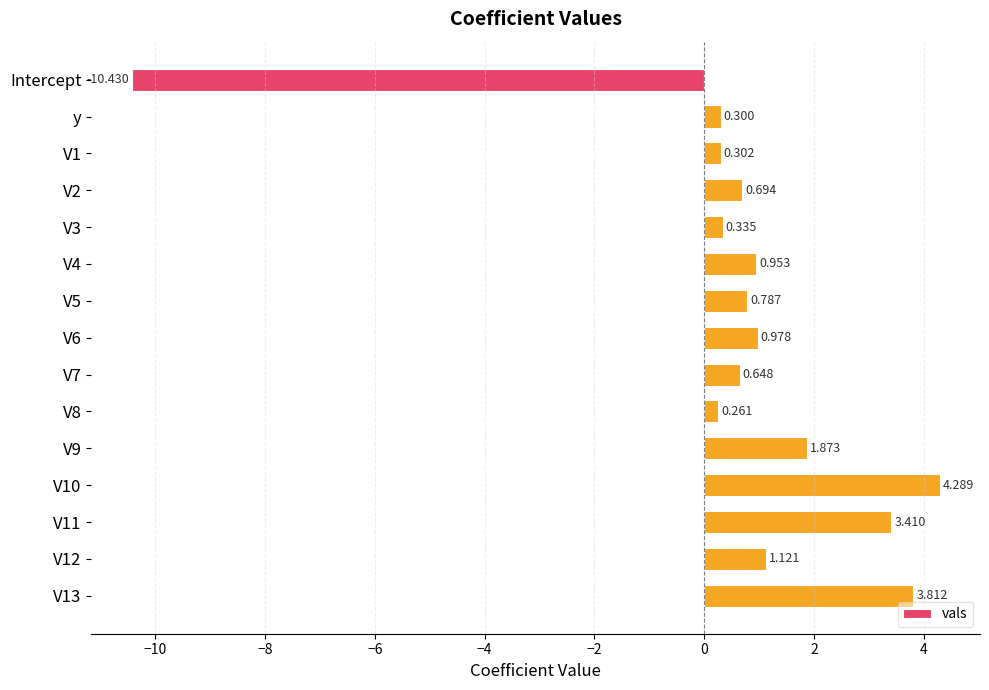

Which label corresponds to the smallest value in the chart?

Intercept